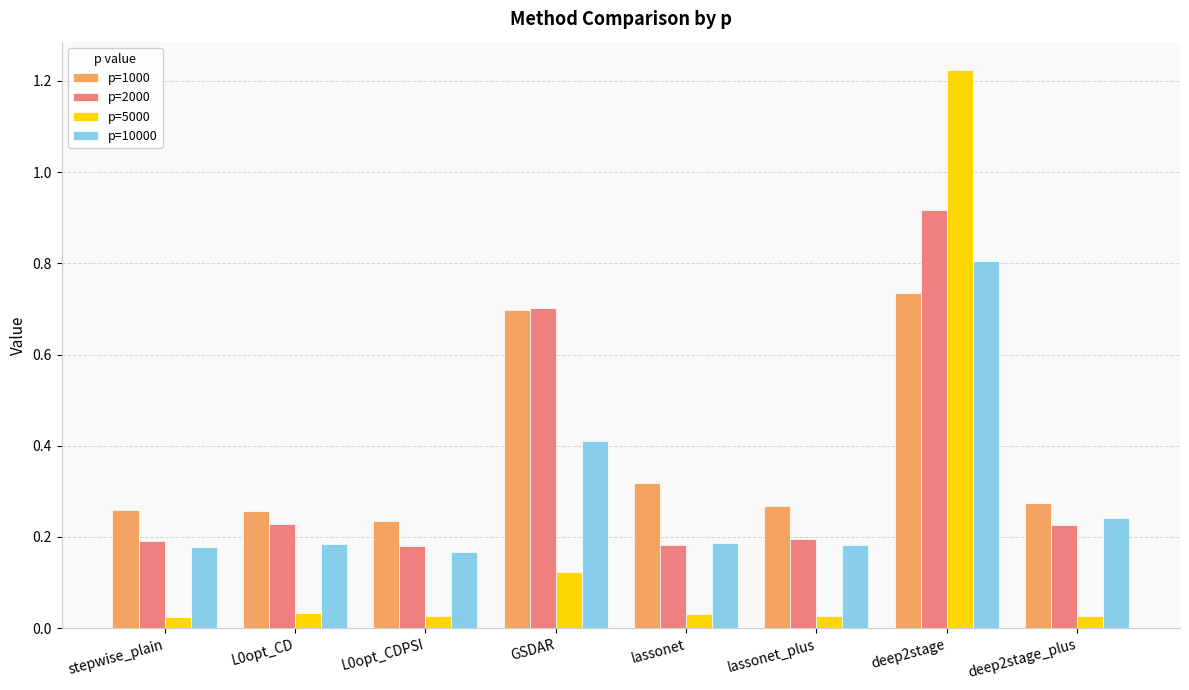

What is the total value across all series at deep2stage?

3.7